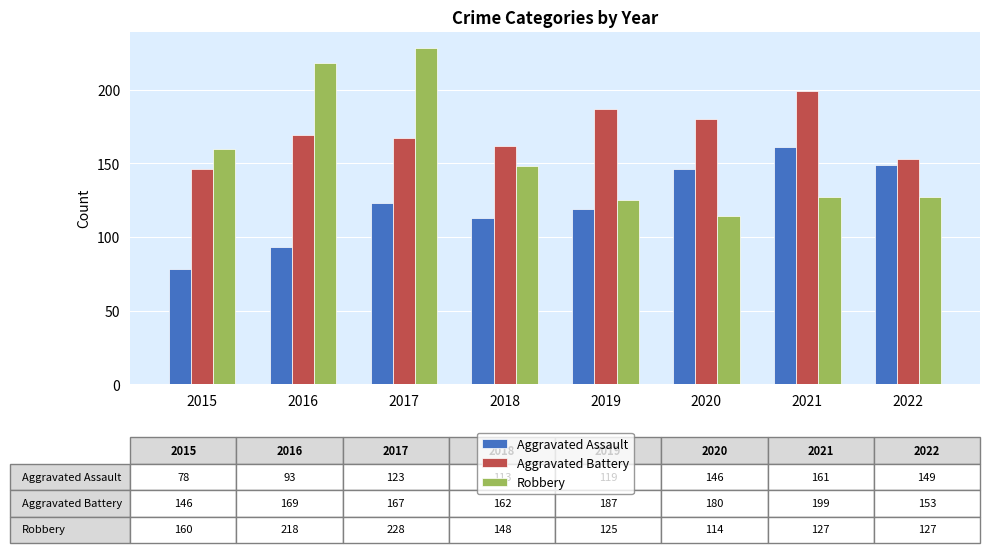

How many groups of bars are there?

8